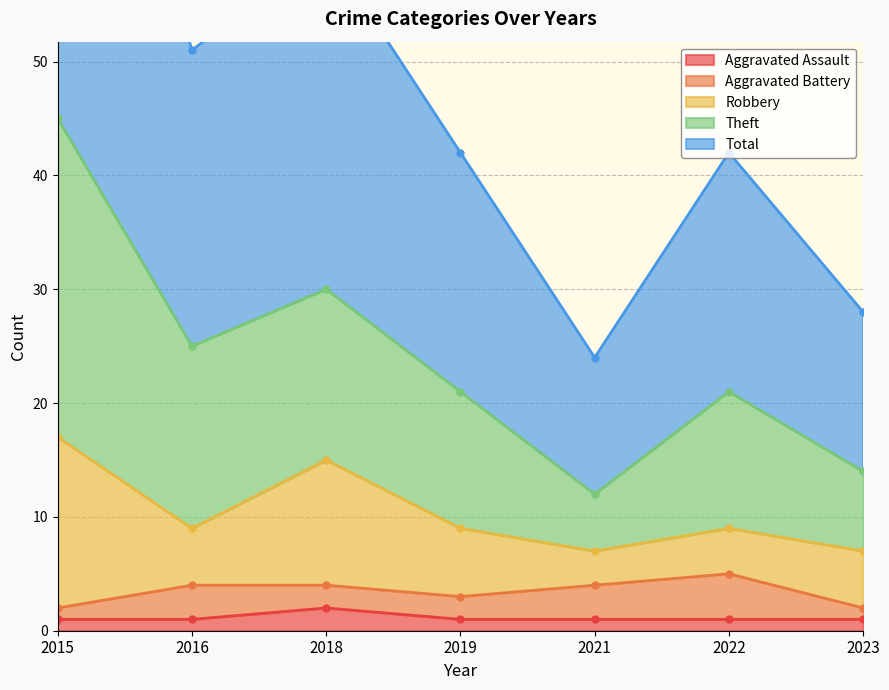

The Aggravated Assault series shows 1 at 2015. True or false?

True